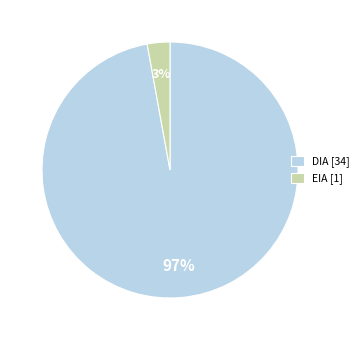

The EIA slice represents 3% of the pie. True or false?

True